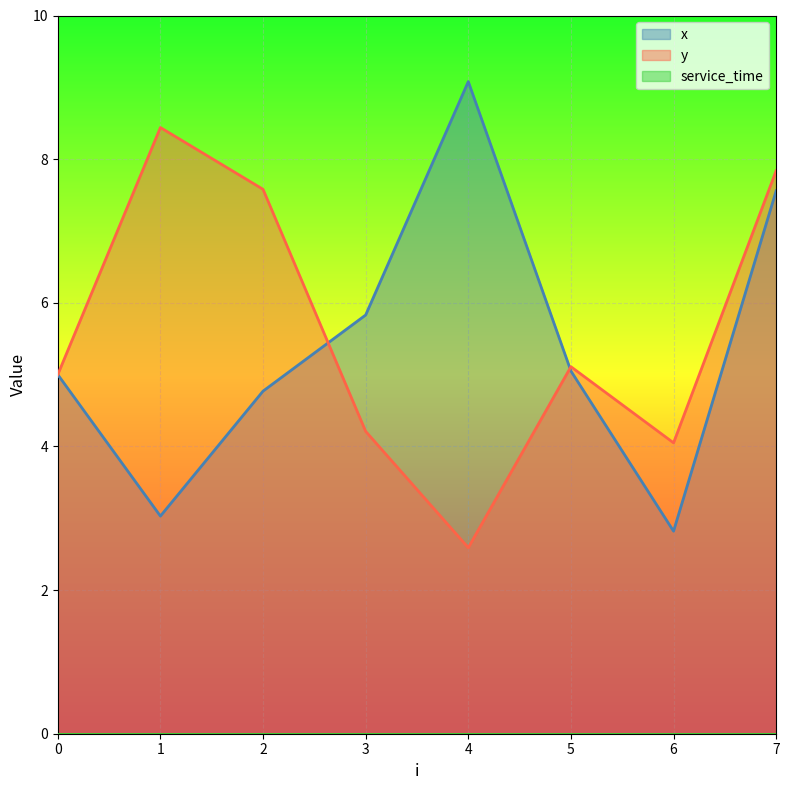

What is the average value of the y series?

5.6